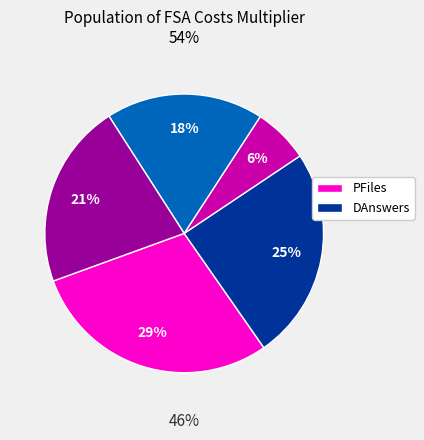

Count the number of slices in the pie.

5